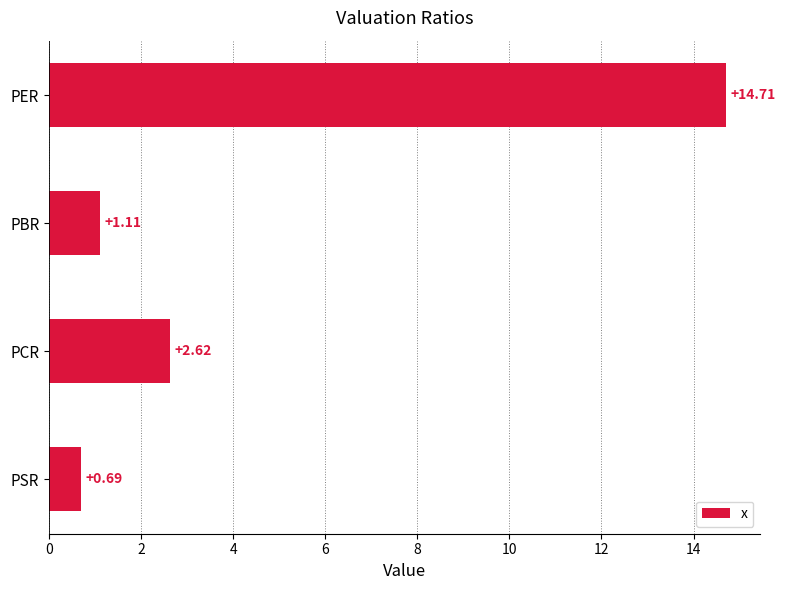

What is the label of the 3rd bar from the bottom?

PBR